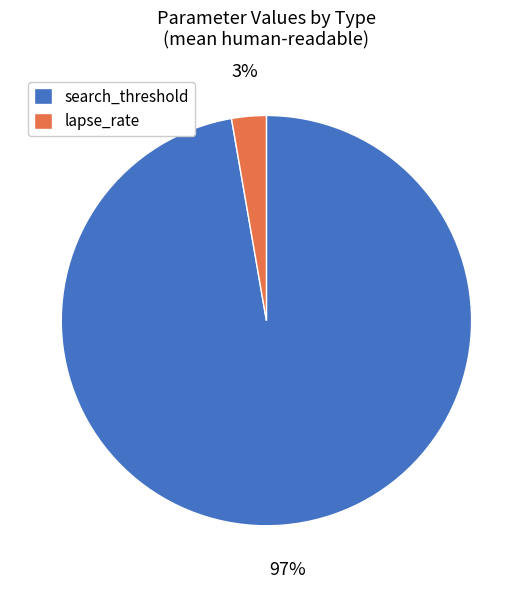

To the nearest percent, what is the difference between the largest and smallest slice percentages?

94%